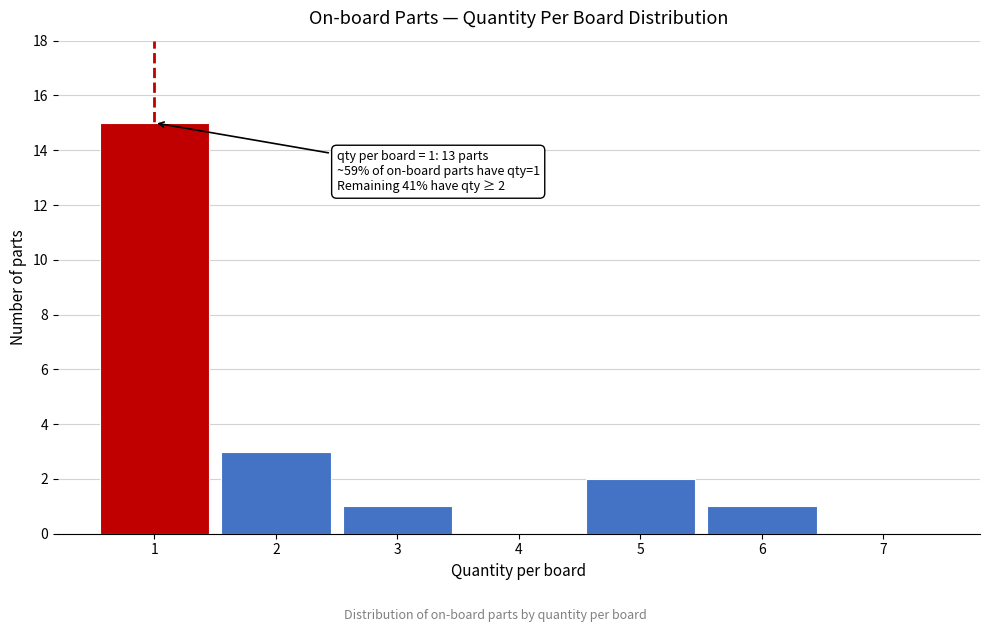

Which range on the x-axis has the tallest bar?

0.5 to 1.5